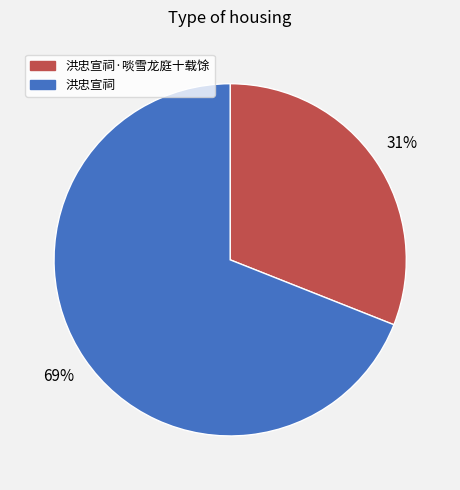

Which slice is the smallest?

洪忠宣祠·啖雪龙庭十载馀